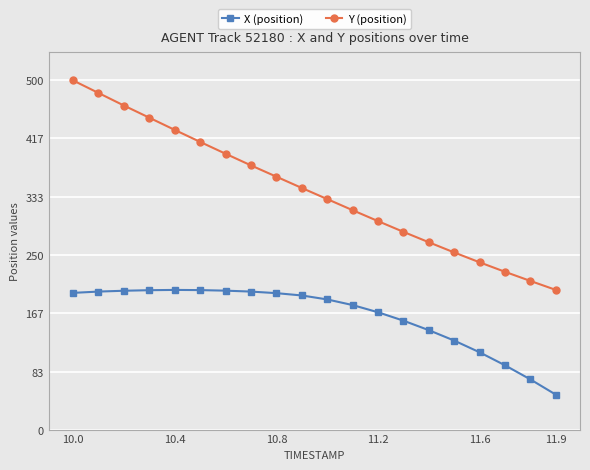

True or false: Y (position) and X (position) cross at least once.

False